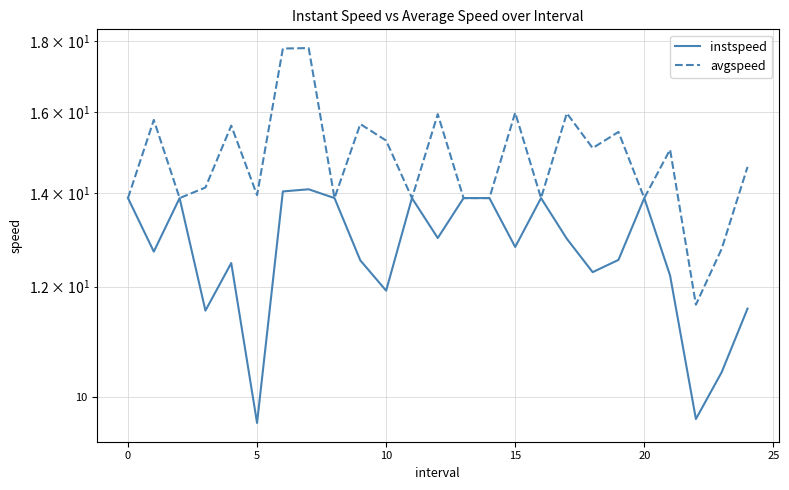

Is it true that avgspeed equals 13.9 at 8?

True